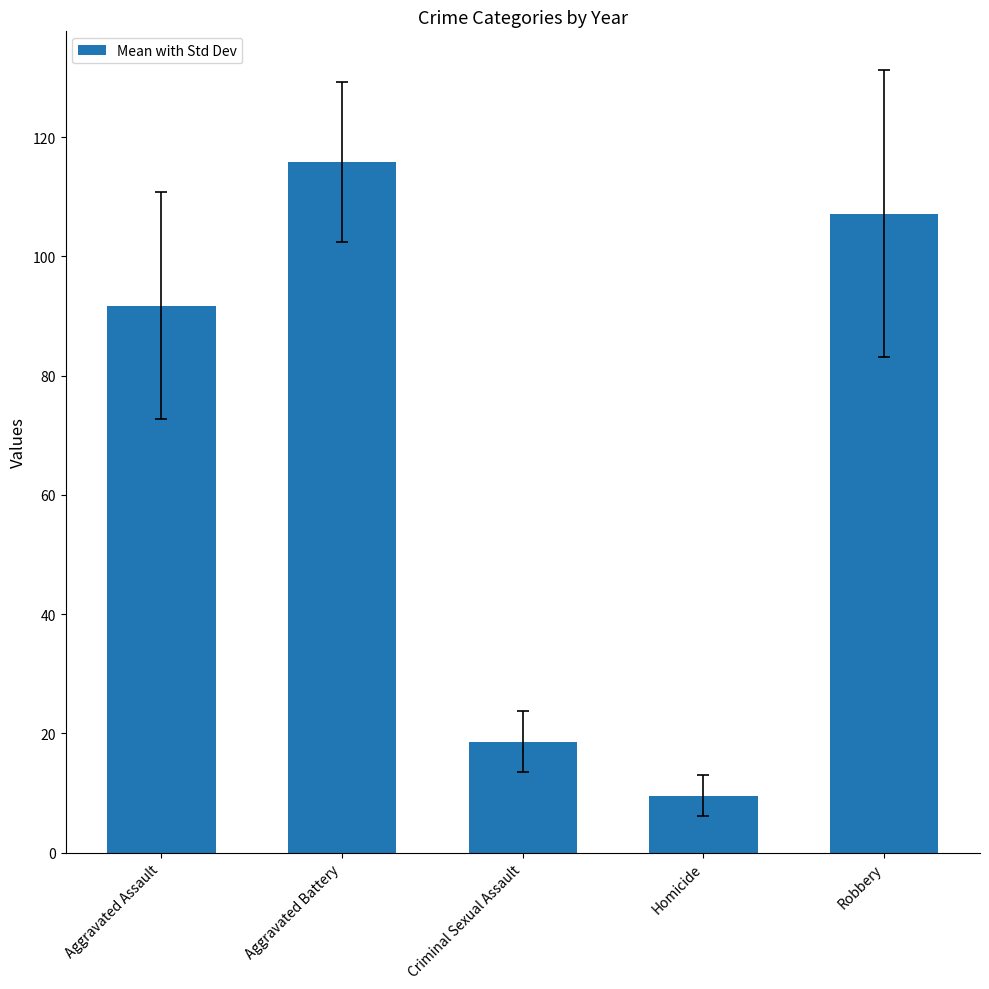

What is the average value?

68.6